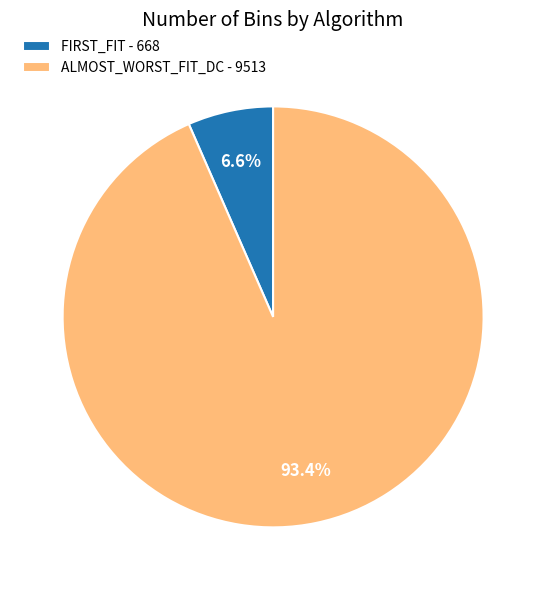

Do FIRST_FIT - 668 and ALMOST_WORST_FIT_DC - 9513 together represent more than half of the pie?

Yes